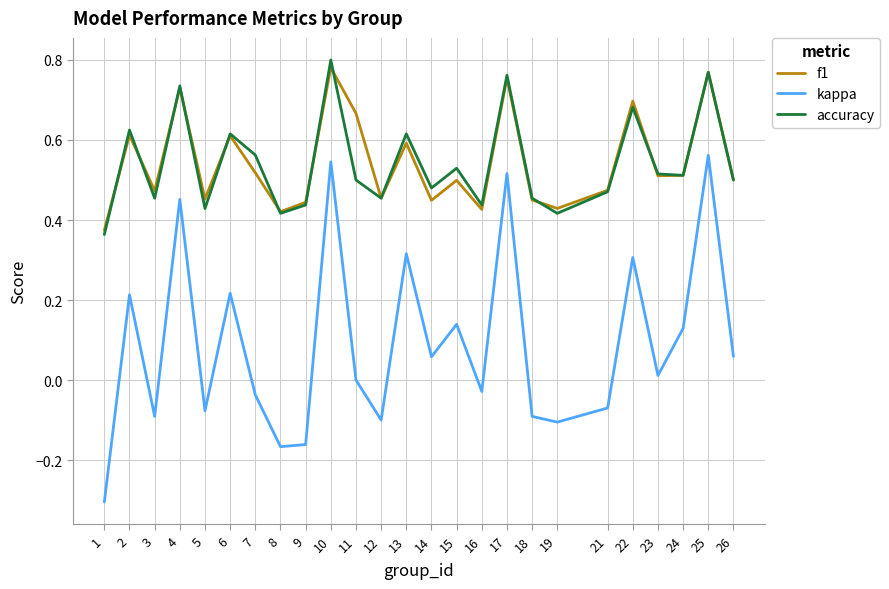

At which category does f1 reach its first local peak?

2